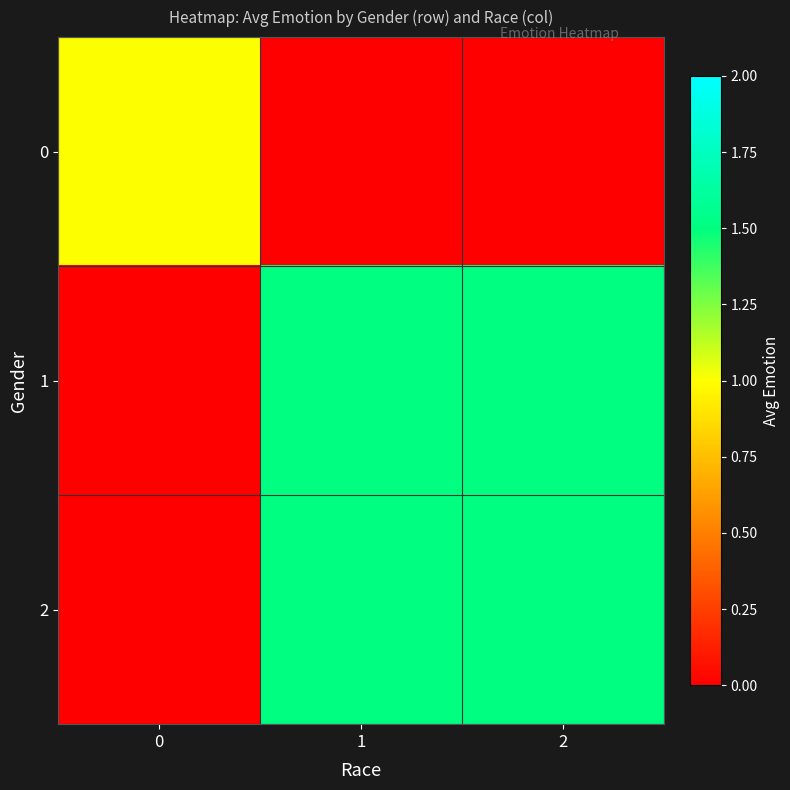

Which label corresponds to the largest value in the chart?

1